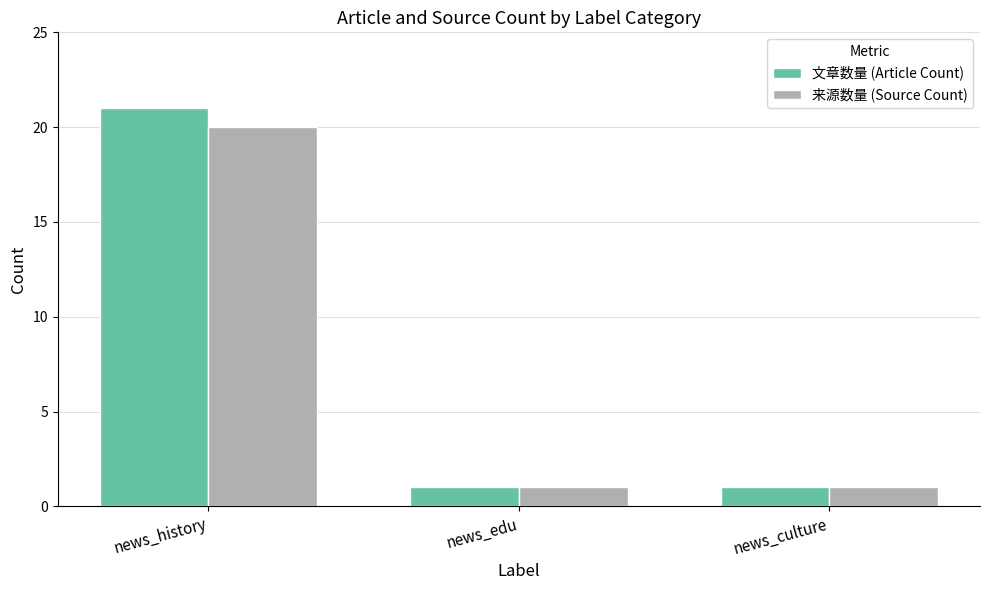

Between news_history and news_culture, which series saw the biggest shift?

文章数量 (Article Count)